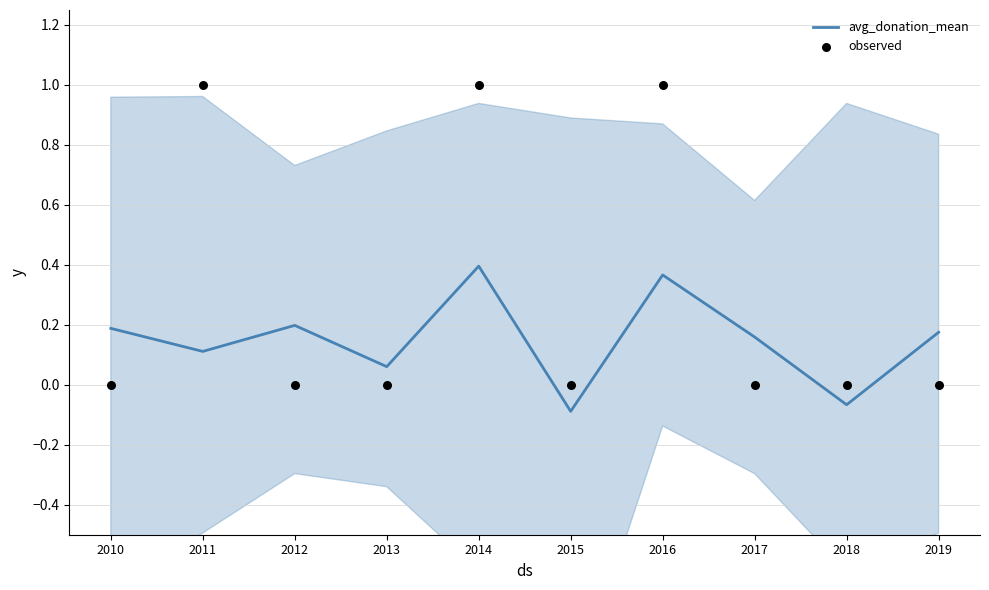

At which category is the sum across all series the highest?

2014